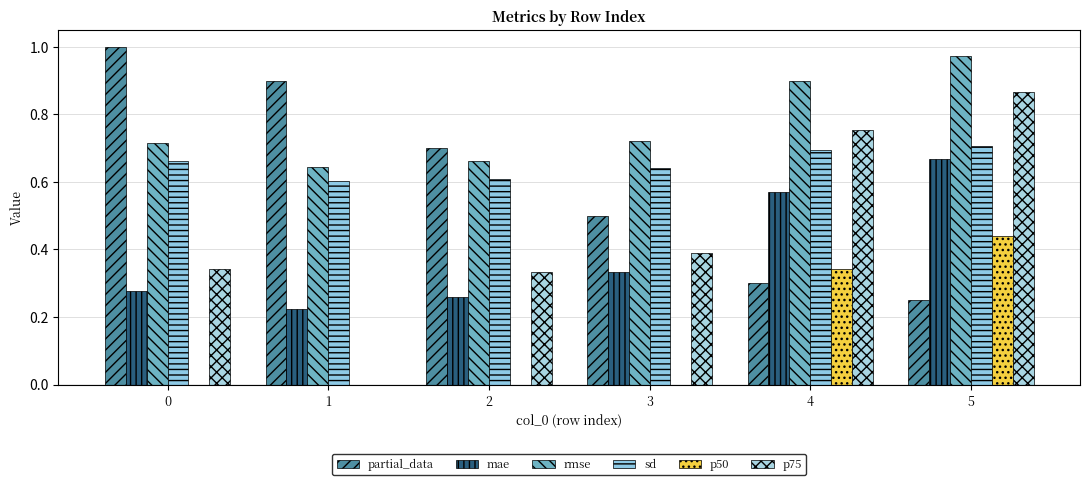

Reading left to right, what are all the values shown in this chart?

partial_data: 0=1.0	1=0.9	2=0.7	3=0.5	4=0.3	5=0.2
mae: 0=0.3	1=0.2	2=0.3	3=0.3	4=0.6	5=0.7
rmse: 0=0.7	1=0.6	2=0.7	3=0.7	4=0.9	5=1.0
sd: 0=0.7	1=0.6	2=0.6	3=0.6	4=0.7	5=0.7
p50: 0=0.0	1=0.0	2=0.0	3=0.0	4=0.3	5=0.4
p75: 0=0.3	1=0.0	2=0.3	3=0.4	4=0.8	5=0.9